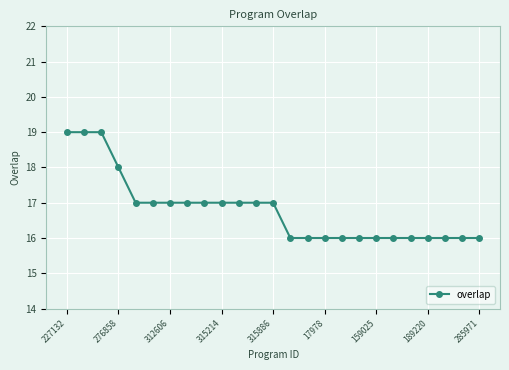

What is the value of the 2nd point from the left?

19